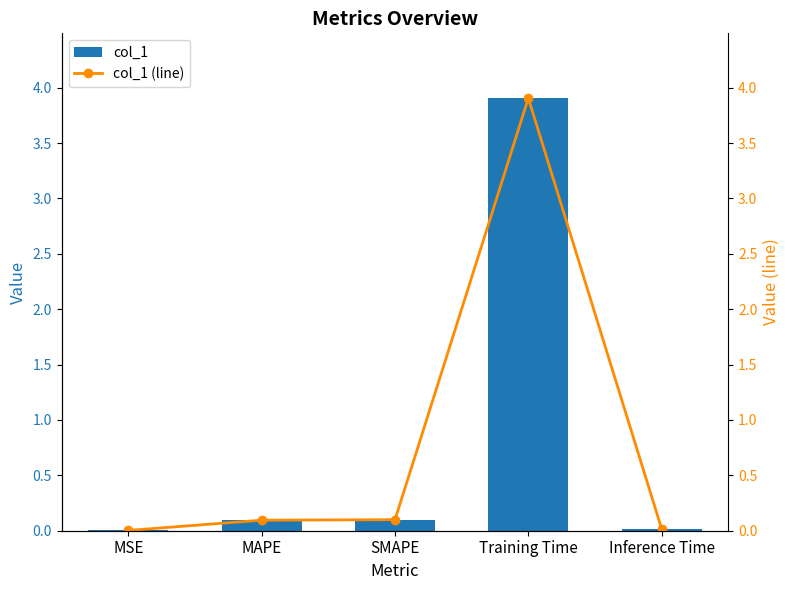

What is the difference between the second highest and second lowest values in the col_1 (line) series?

0.1